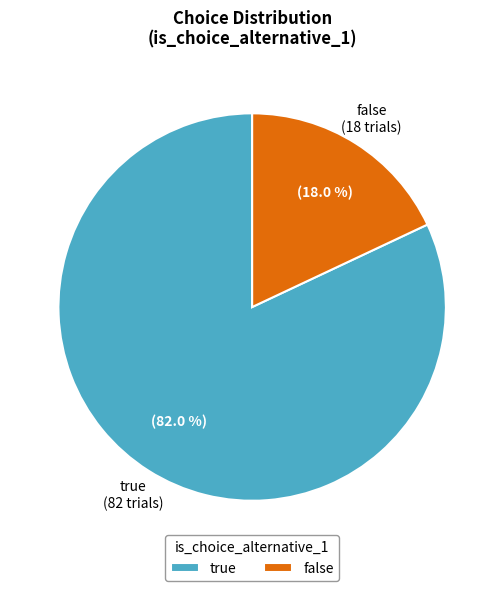

To the nearest percent, what is the average slice percentage?

50%